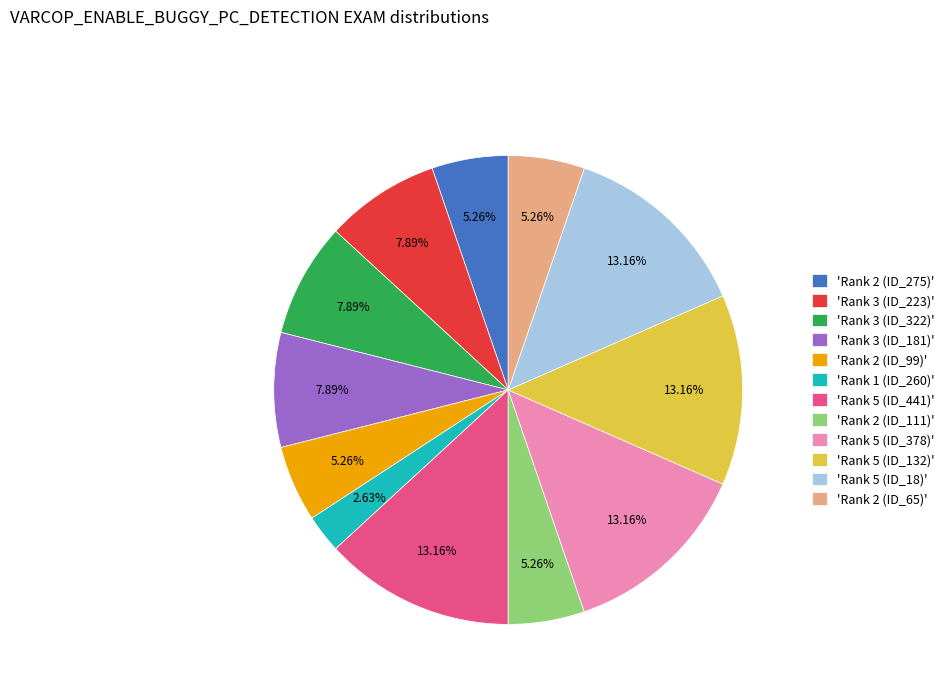

Does any single category account for the majority?

No